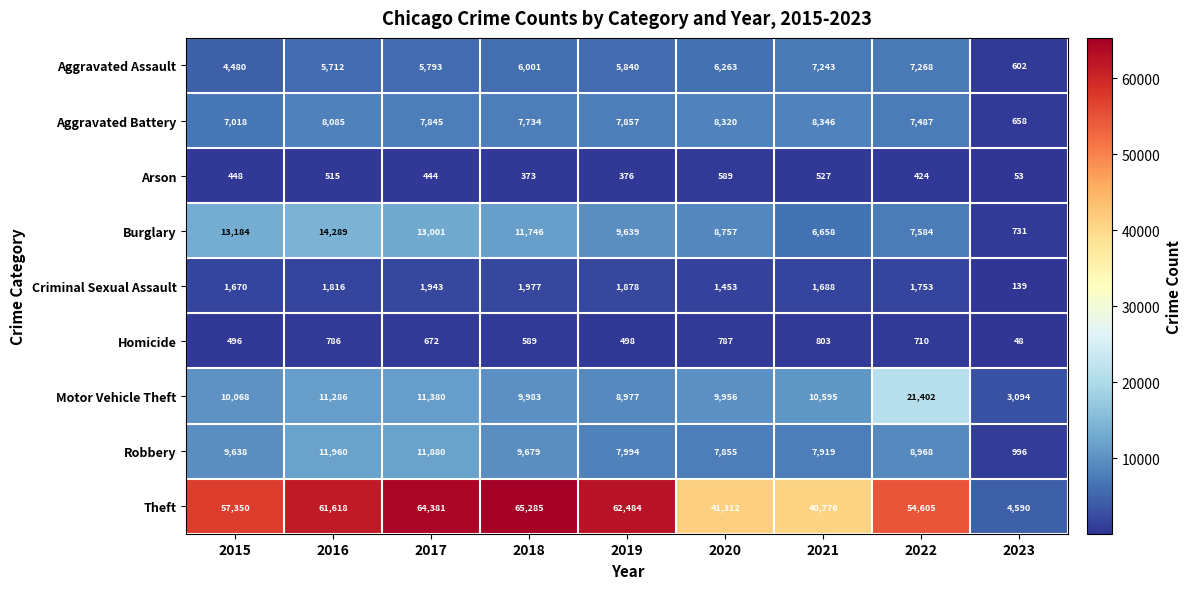

Rank the series by their maximum value, from lowest to highest.

Arson, Homicide, Criminal Sexual Assault, Aggravated Assault, Aggravated Battery, Robbery, Burglary, Motor Vehicle Theft, Theft